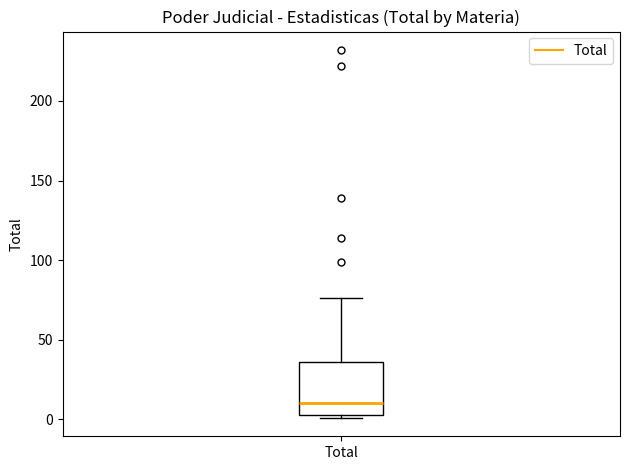

Read this box plot against the y-axis: the position of the median line, the range covered by the box, and the ends of both whiskers. The values are not printed on the chart, so give them approximately, as read against the axis.

median 10, box 5 to 35, whiskers 0 to 75